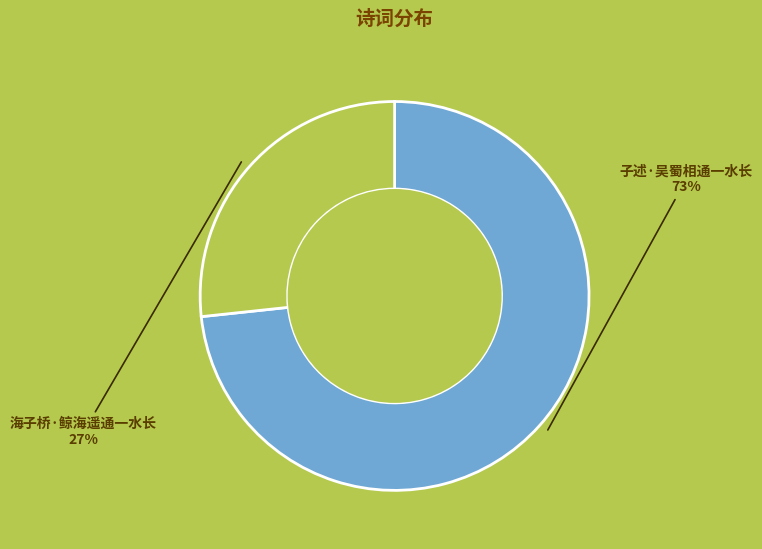

To the nearest percent, what is the average slice percentage?

50%